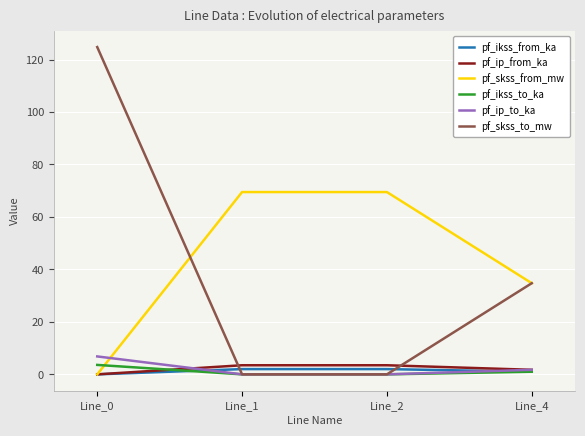

What is the total value across all series at Line_1?

75.0